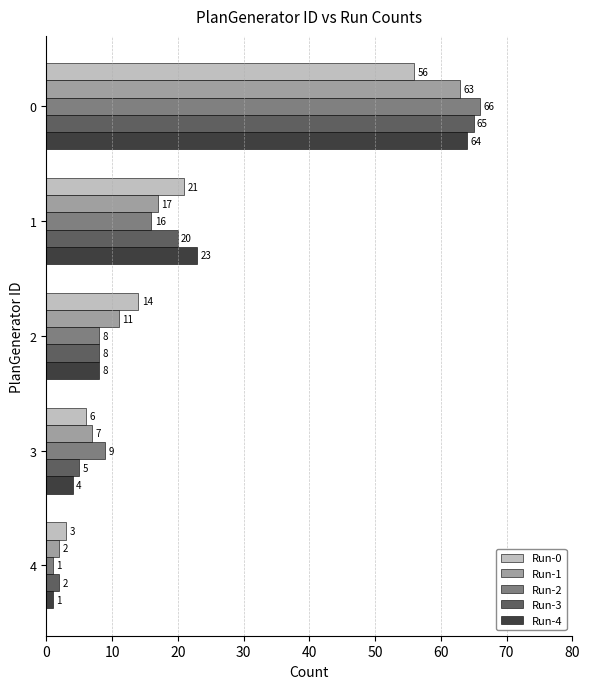

How many data points does each series have?

5